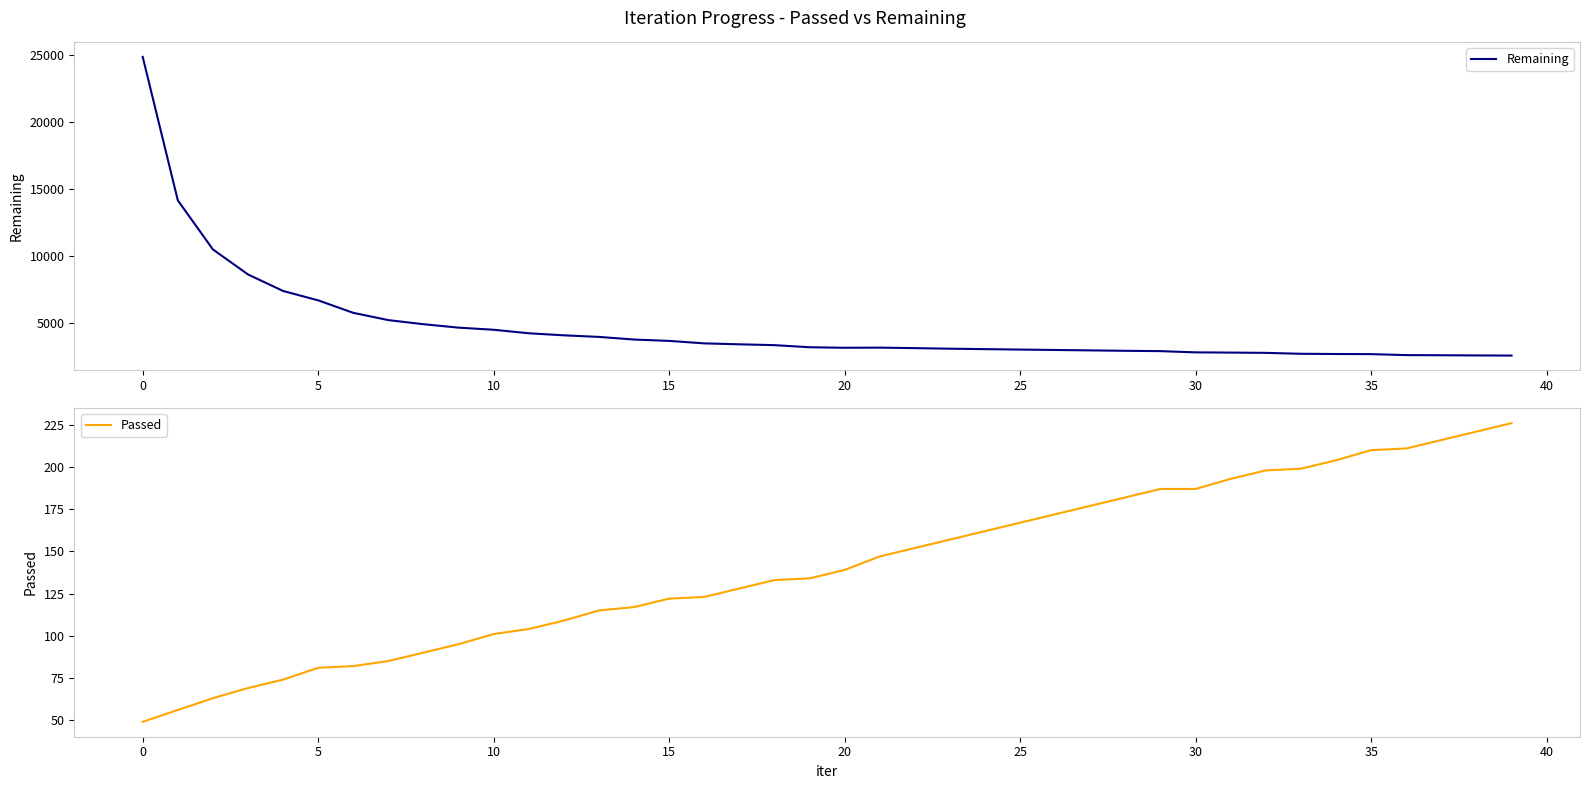

The Passed series shows 65 at 30. True or false?

False